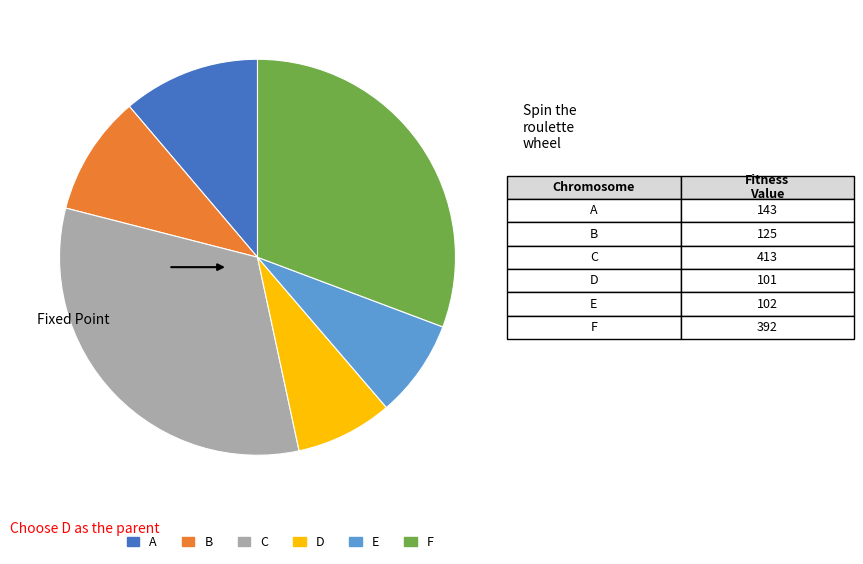

What is the largest slice in the pie chart?

C